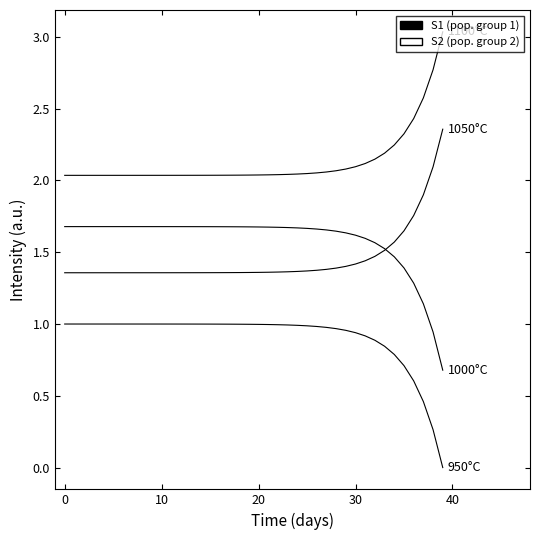

How many lines are shown in the chart?

4